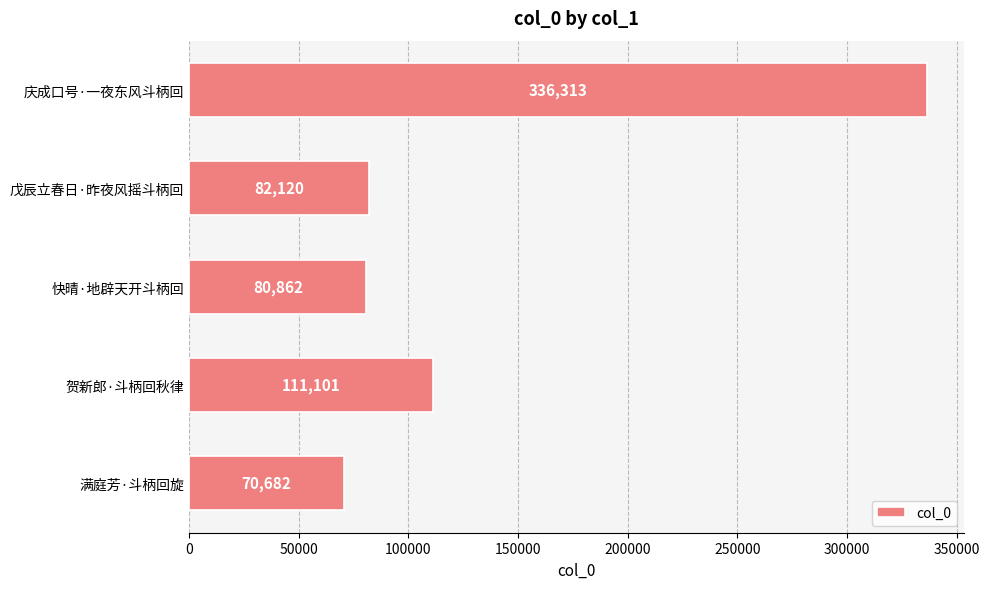

Between 庆成口号·一夜东风斗柄回 and 贺新郎·斗柄回秋律, which is larger?

庆成口号·一夜东风斗柄回